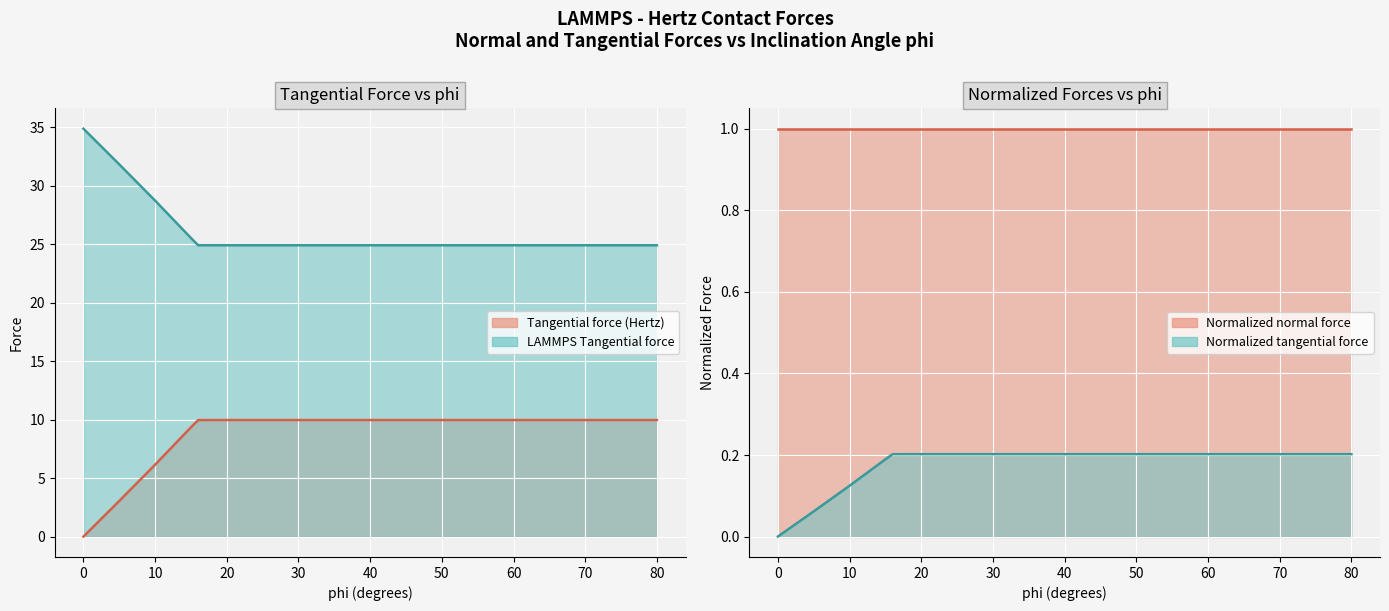

Which series changed the most between 15 and 18?

Tangential force